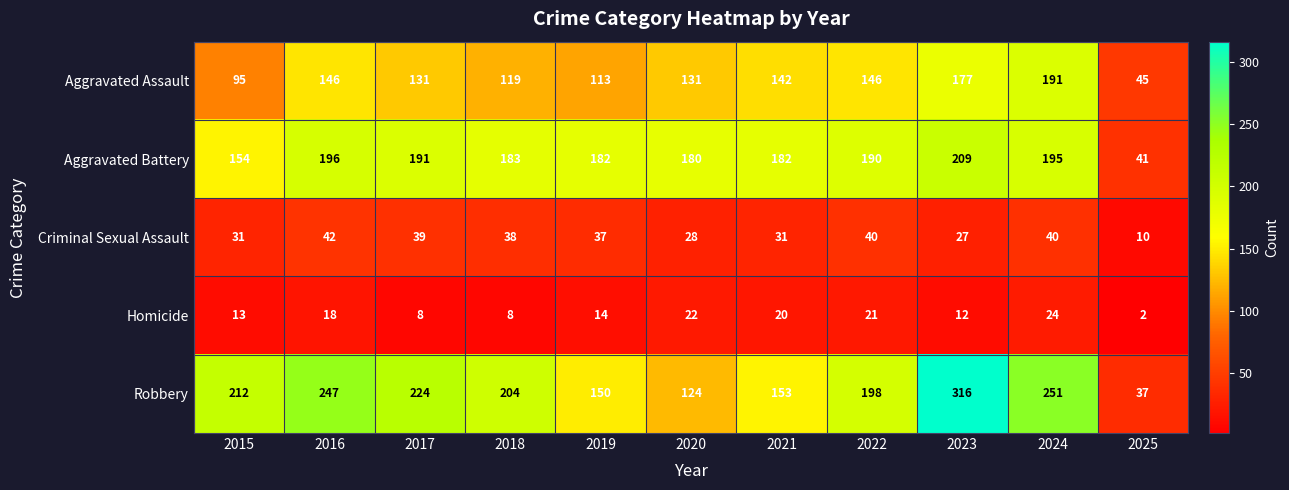

At which label is Aggravated Assault closest to 118?

2018